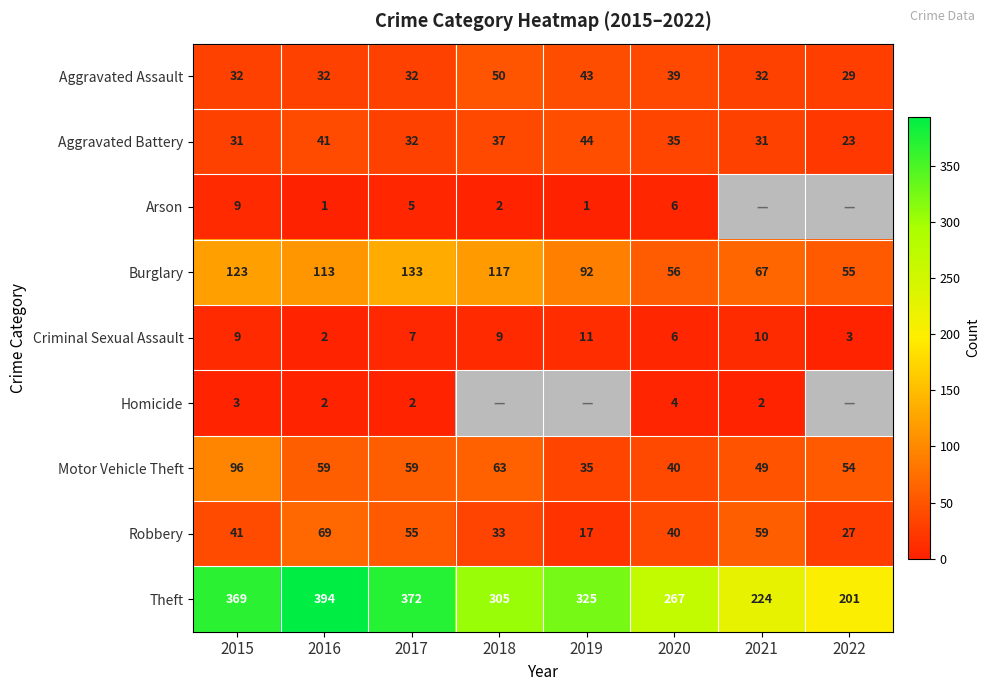

What value does the Robbery series have at 2018?

33